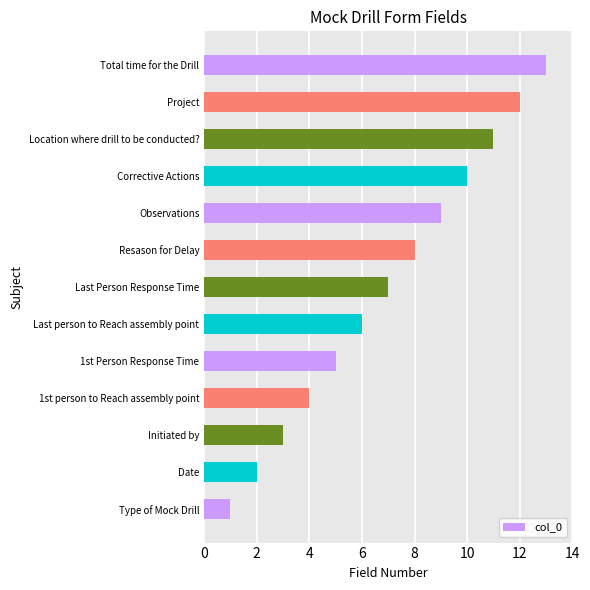

Between Type of Mock Drill and Initiated by, which is larger?

Initiated by